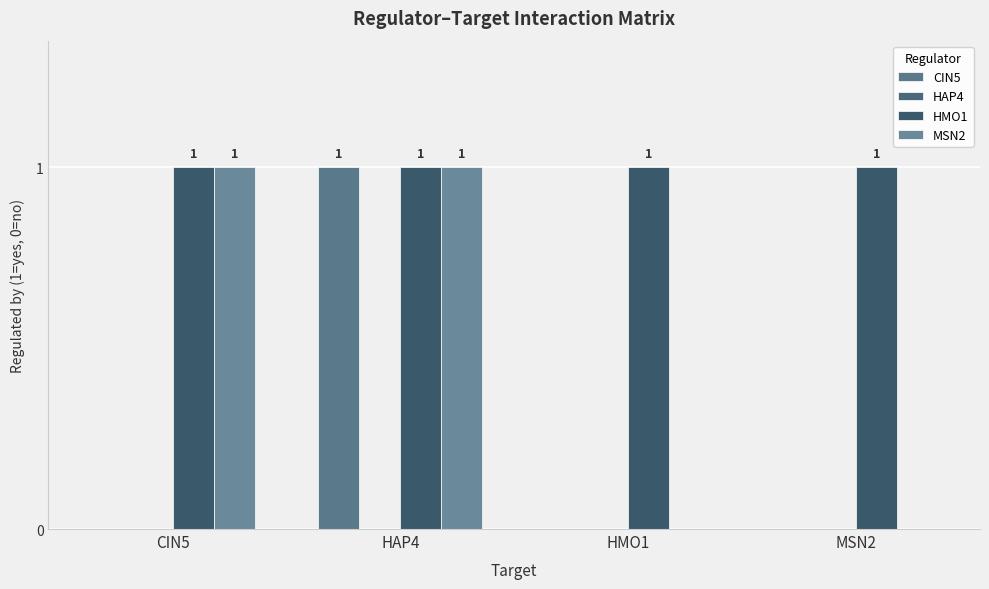

How many groups of bars are there?

4